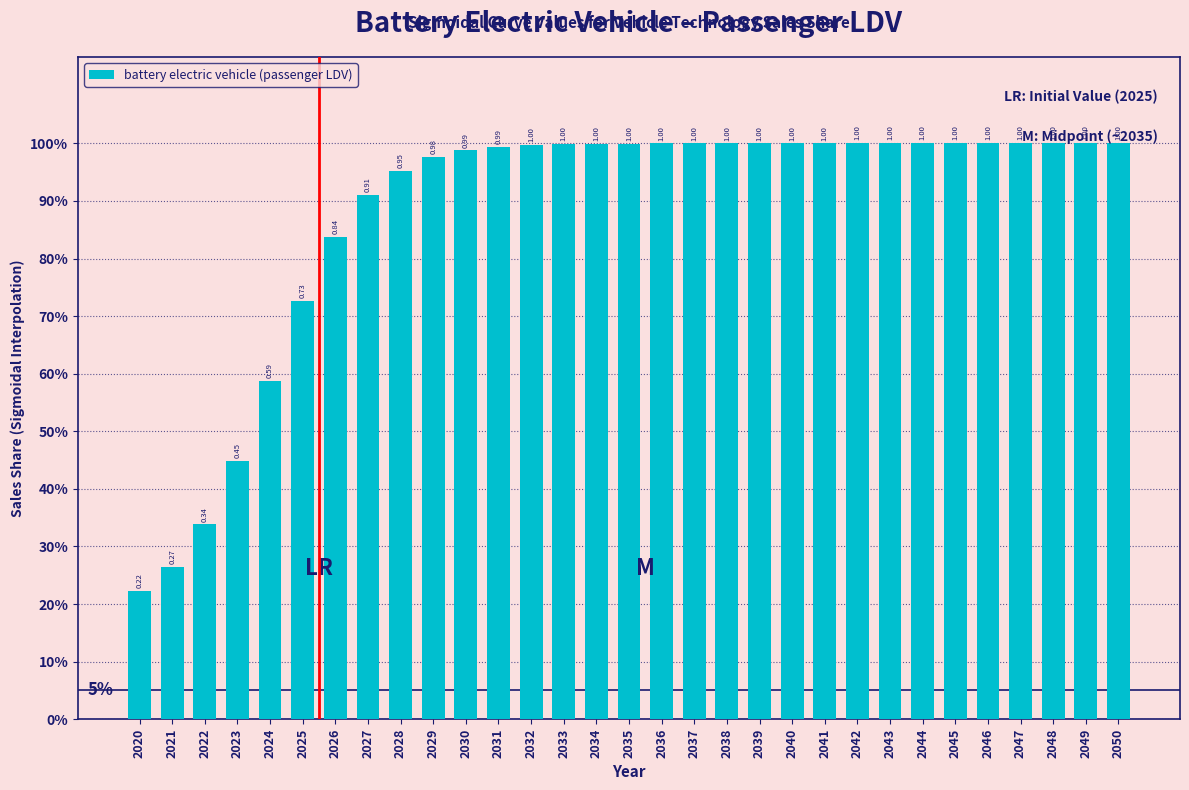

Does the chart contain any negative values?

No